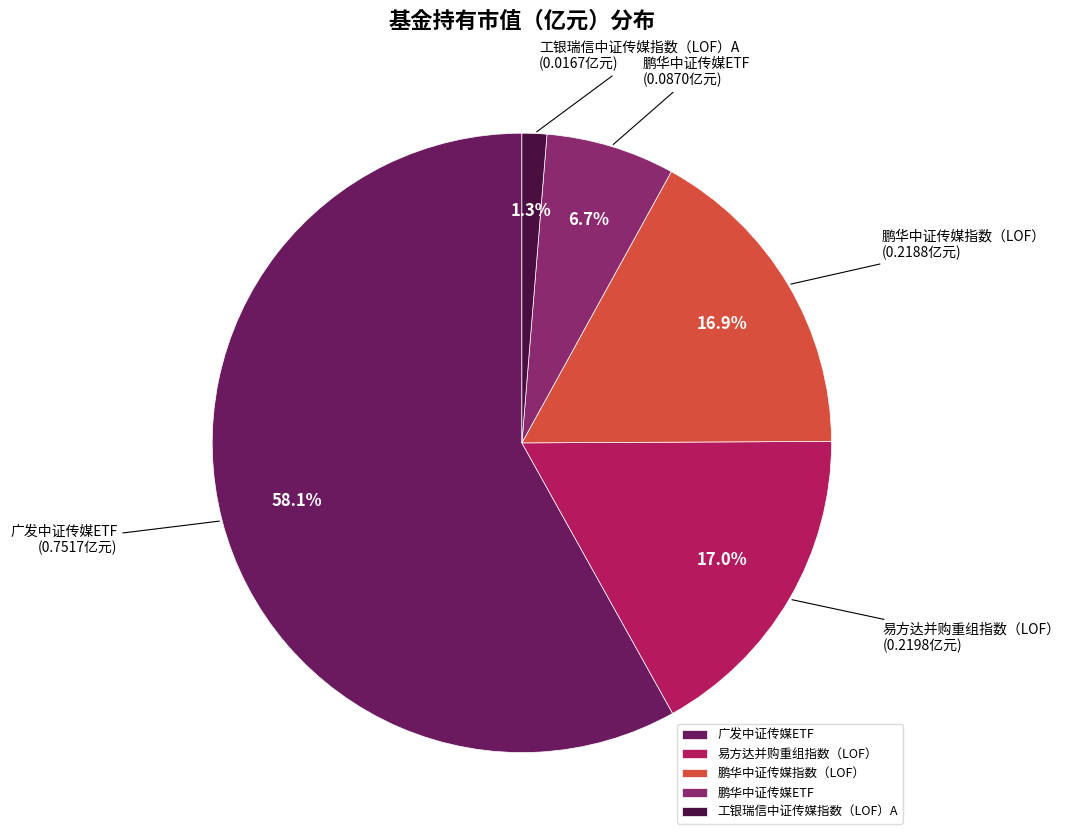

Which slice represents more than half of the pie?

广发中证传媒ETF